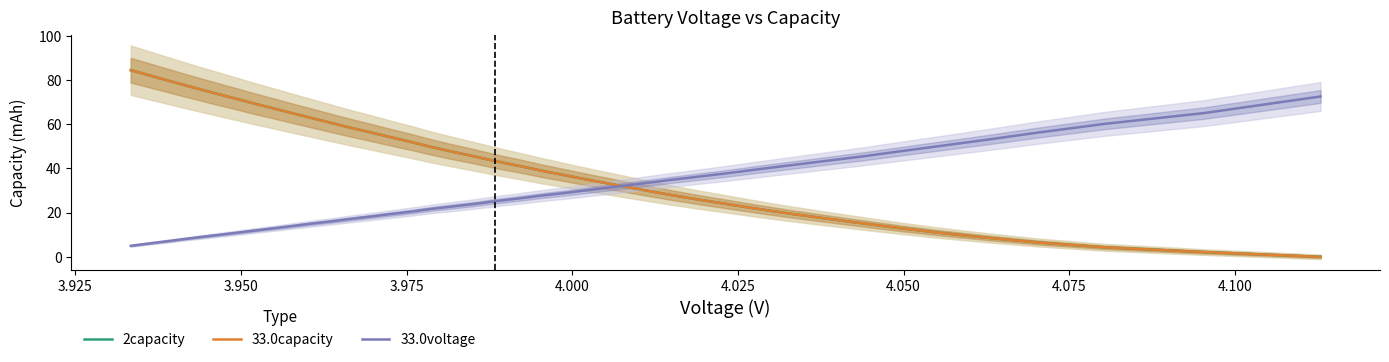

Which series has the largest range (max minus min)?

2capacity